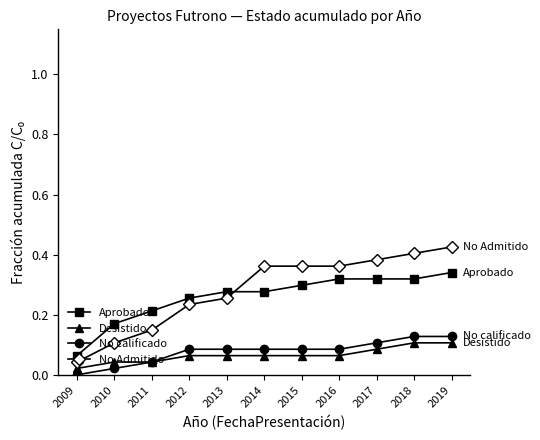

Does the chart have visible grid lines?

No